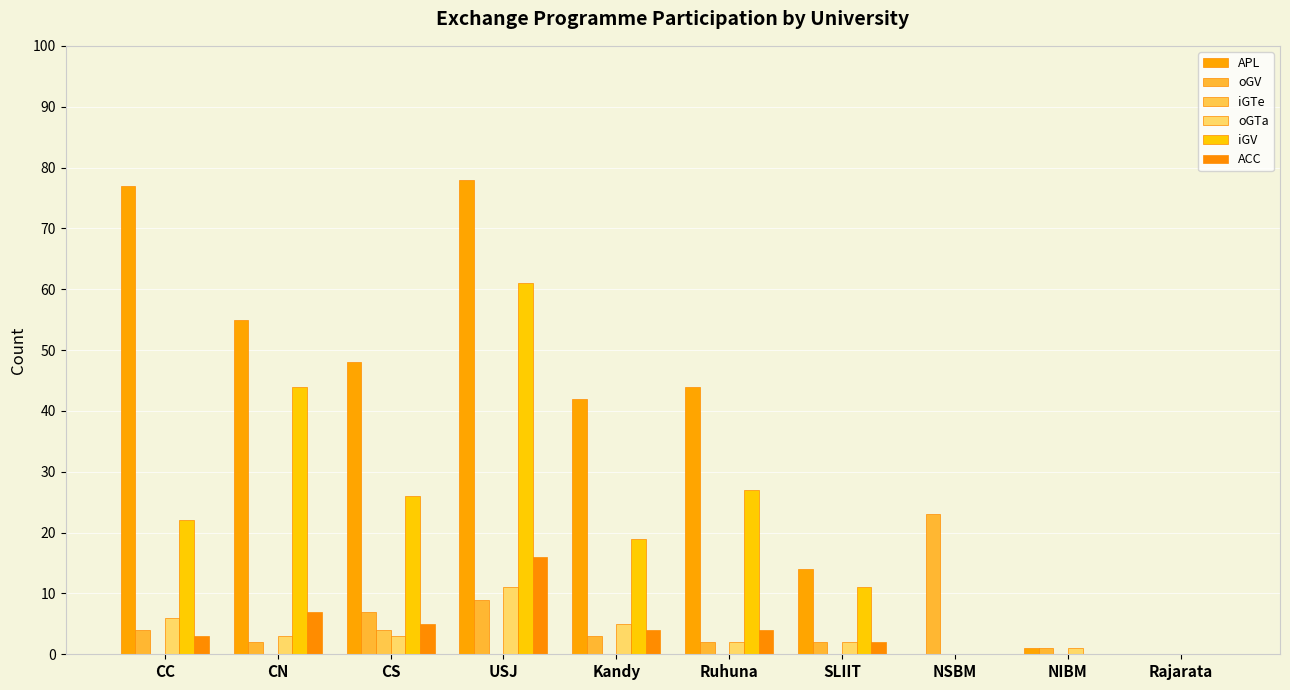

At which label does ACC reach its peak?

USJ